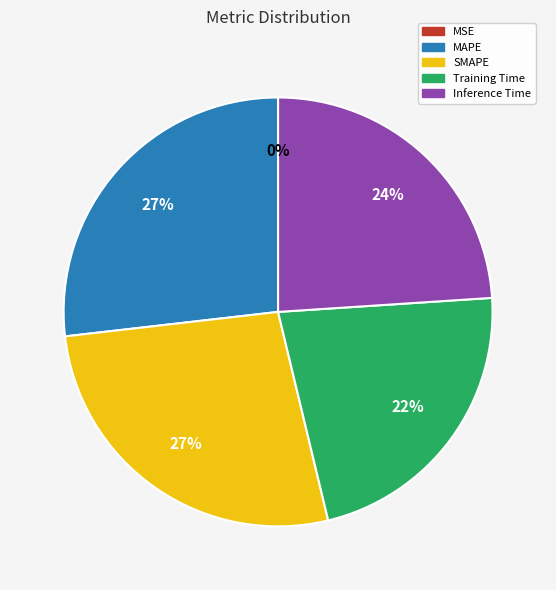

Does MAPE represent more than half of the total?

No